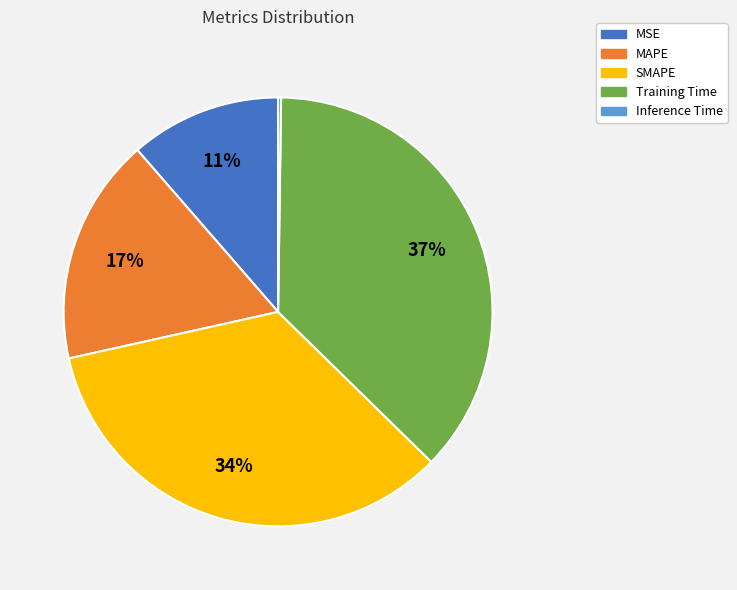

Does any single category account for the majority?

No